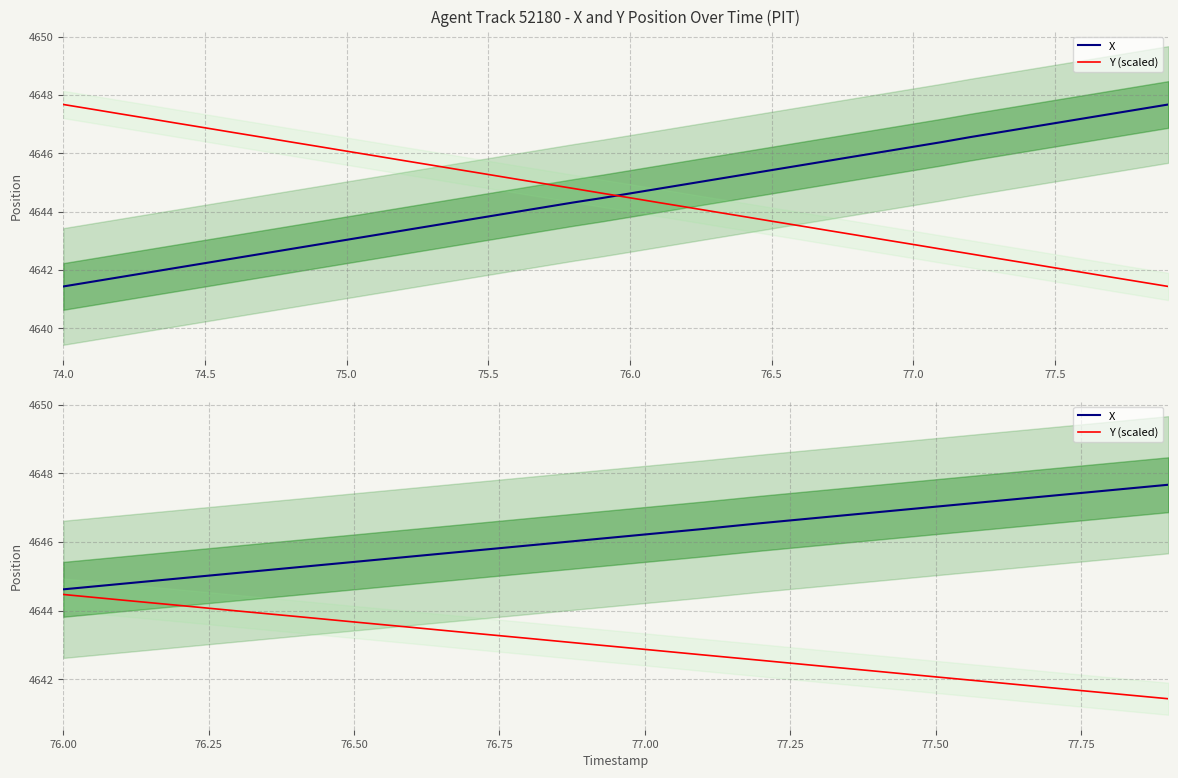

True or false: X and Y (scaled) intersect in this chart.

False